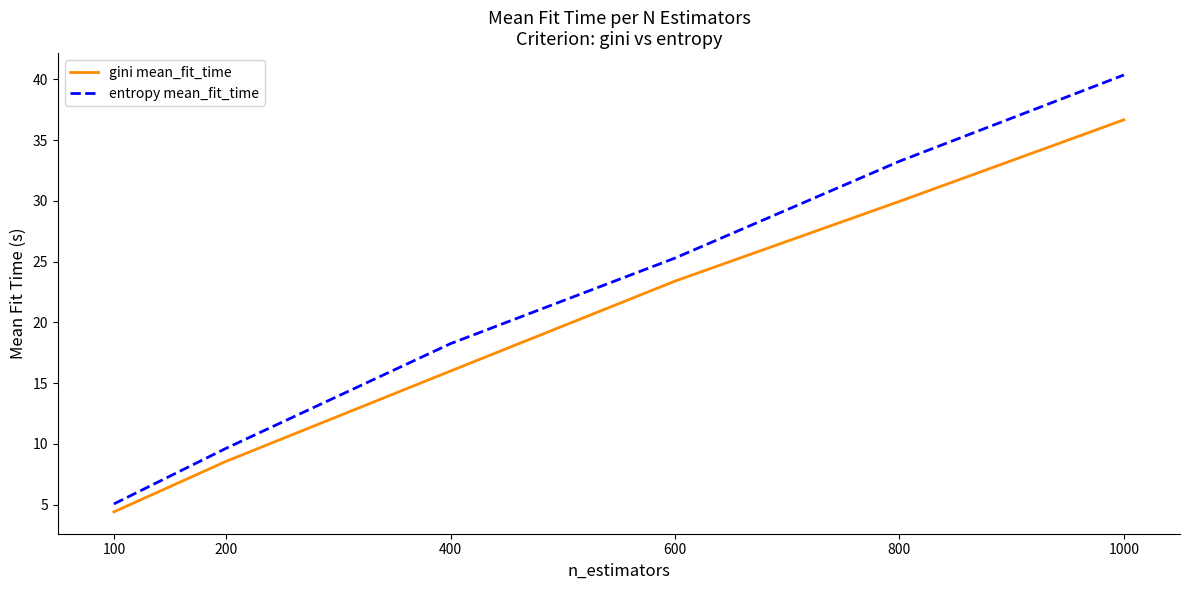

Reading right to left, extract all data points from this chart.

gini mean_fit_time: 1000=36.7	800=30.0	600=23.4	400=16.0	200=8.6	100=4.4
entropy mean_fit_time: 1000=40.4	800=33.3	600=25.3	400=18.3	200=9.6	100=5.1